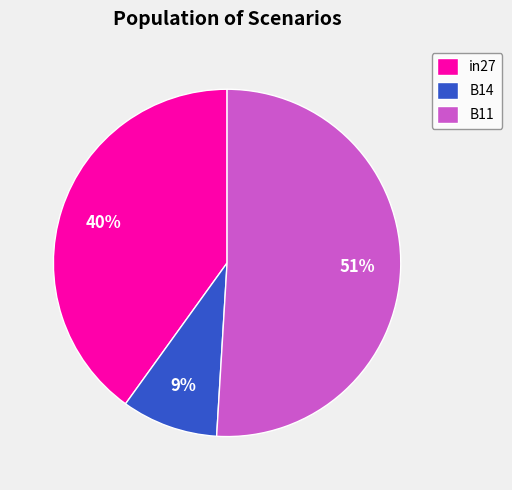

True or false: B11 accounts for 57% of the total.

False